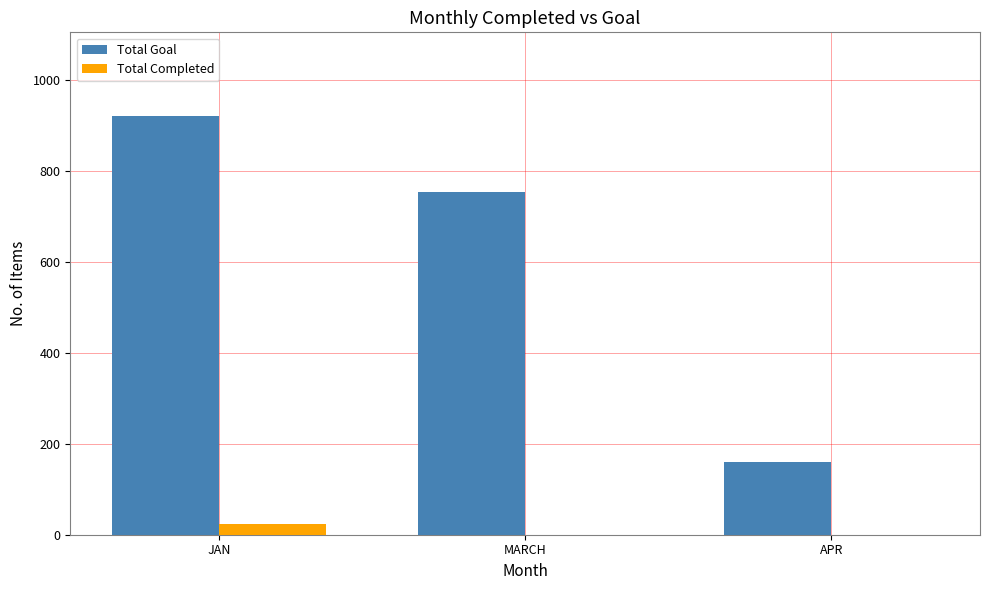

What is the maximum value for Total Completed?

23